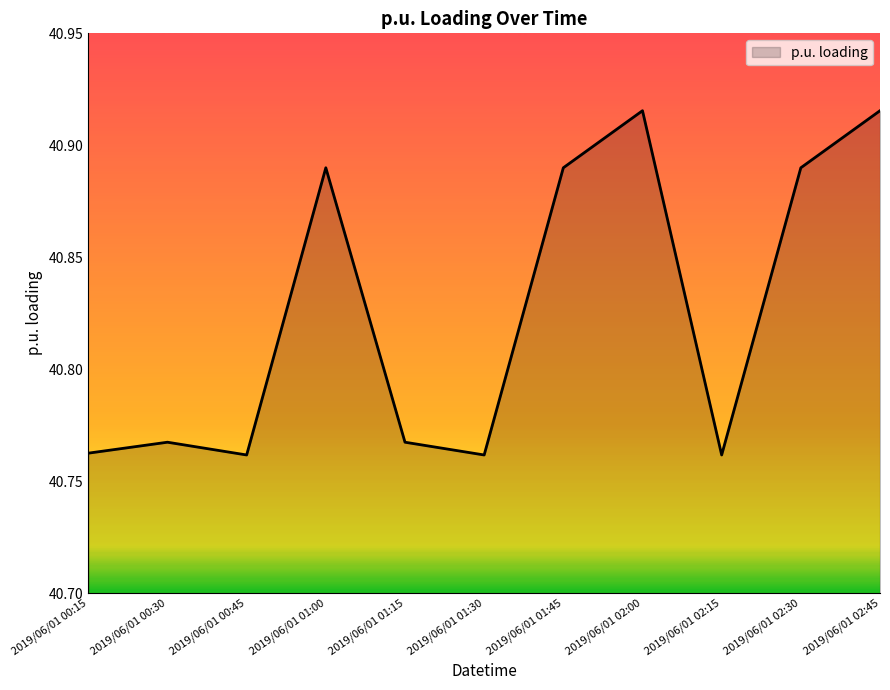

What is the difference between the maximum and second lowest values?

0.2